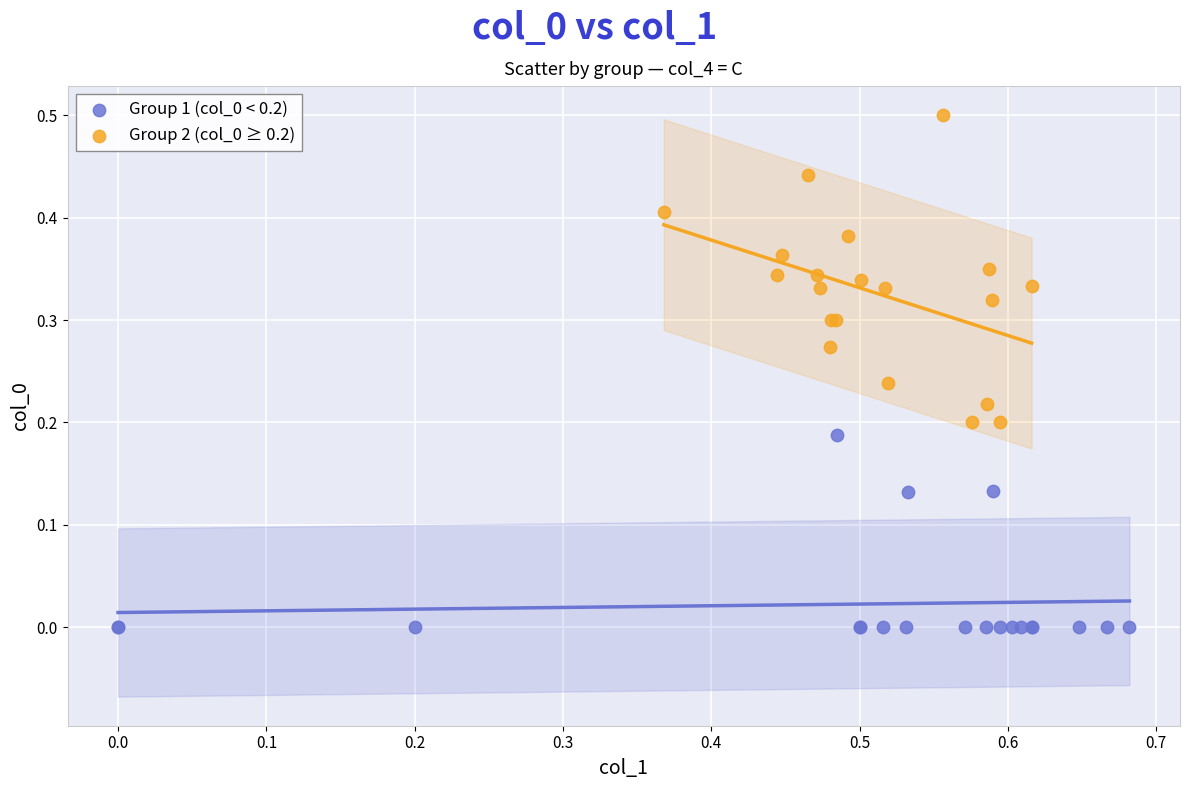

Which series contains the highest Y value?

Group 2 (col_0 ≥ 0.2)